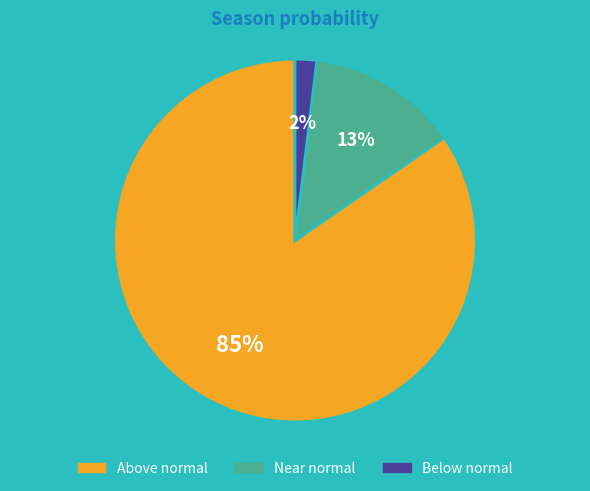

Count the number of slices in the pie.

3